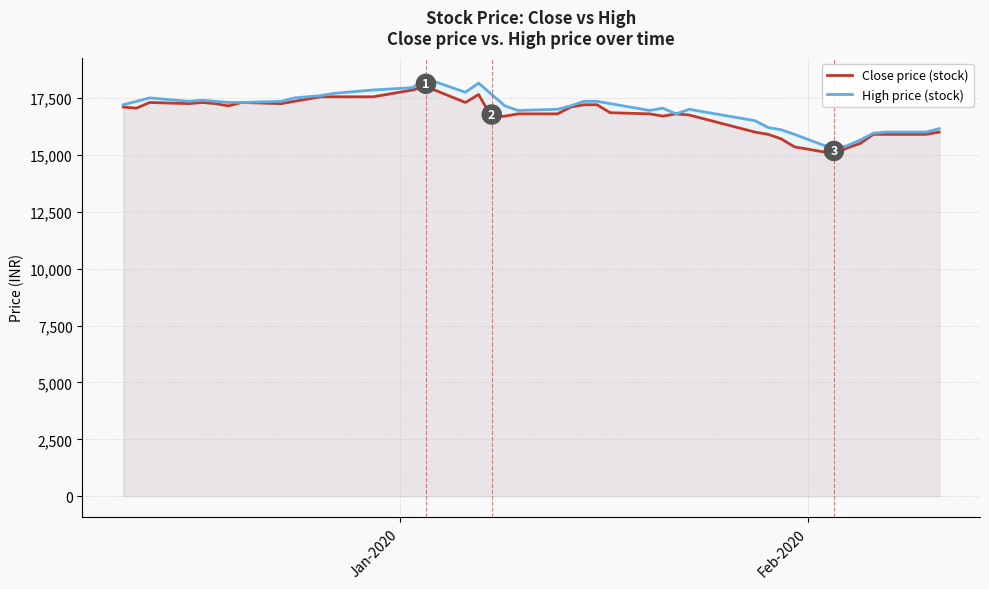

Reading left to right, what are all the values shown in this chart?

Close price (stock): 17100	17050	17300	17250	17300	17250	17150	17300	17250	17350	17550	17550	17550	17850	18000	17300	17650	16650	16700	16800	16800	17100	17200	17200	16850	16800	16700	16800	16750	16000	15900	15700	15350	15050	15300	15500	15900	15900	15900	16000
High price (stock): 17200	17350	17500	17350	17400	17350	17300	17300	17350	17500	17600	17700	17850	17950	18350	17750	18150	17650	17150	16950	17000	17150	17350	17350	17250	16950	17050	16800	17000	16500	16200	16100	15900	15250	15400	15650	15950	16000	16000	16150